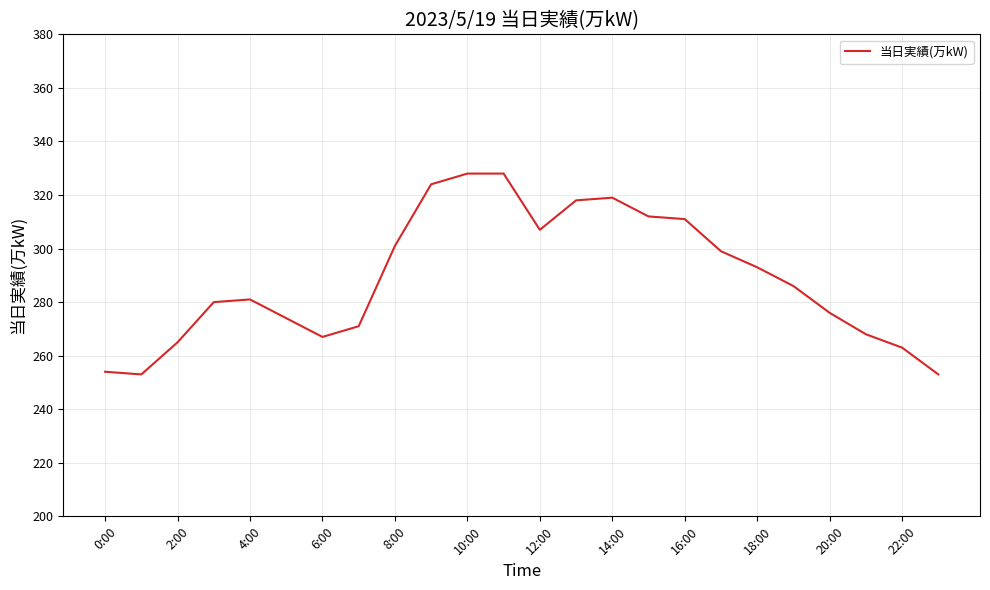

True or false: there are more than 0 points higher than both neighbors.

True